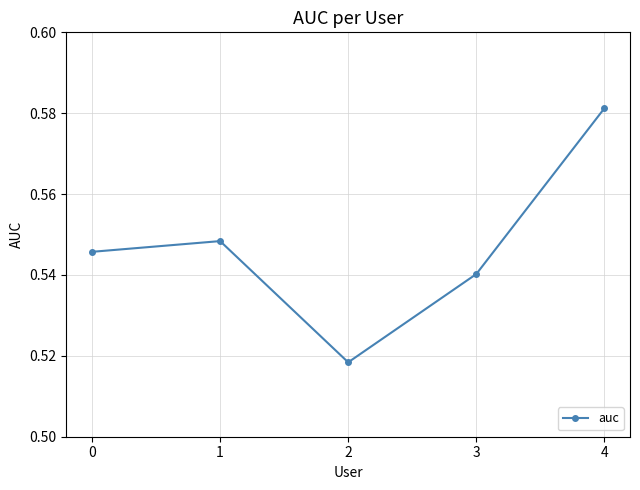

The value at 1 is 0.2. True or false?

False